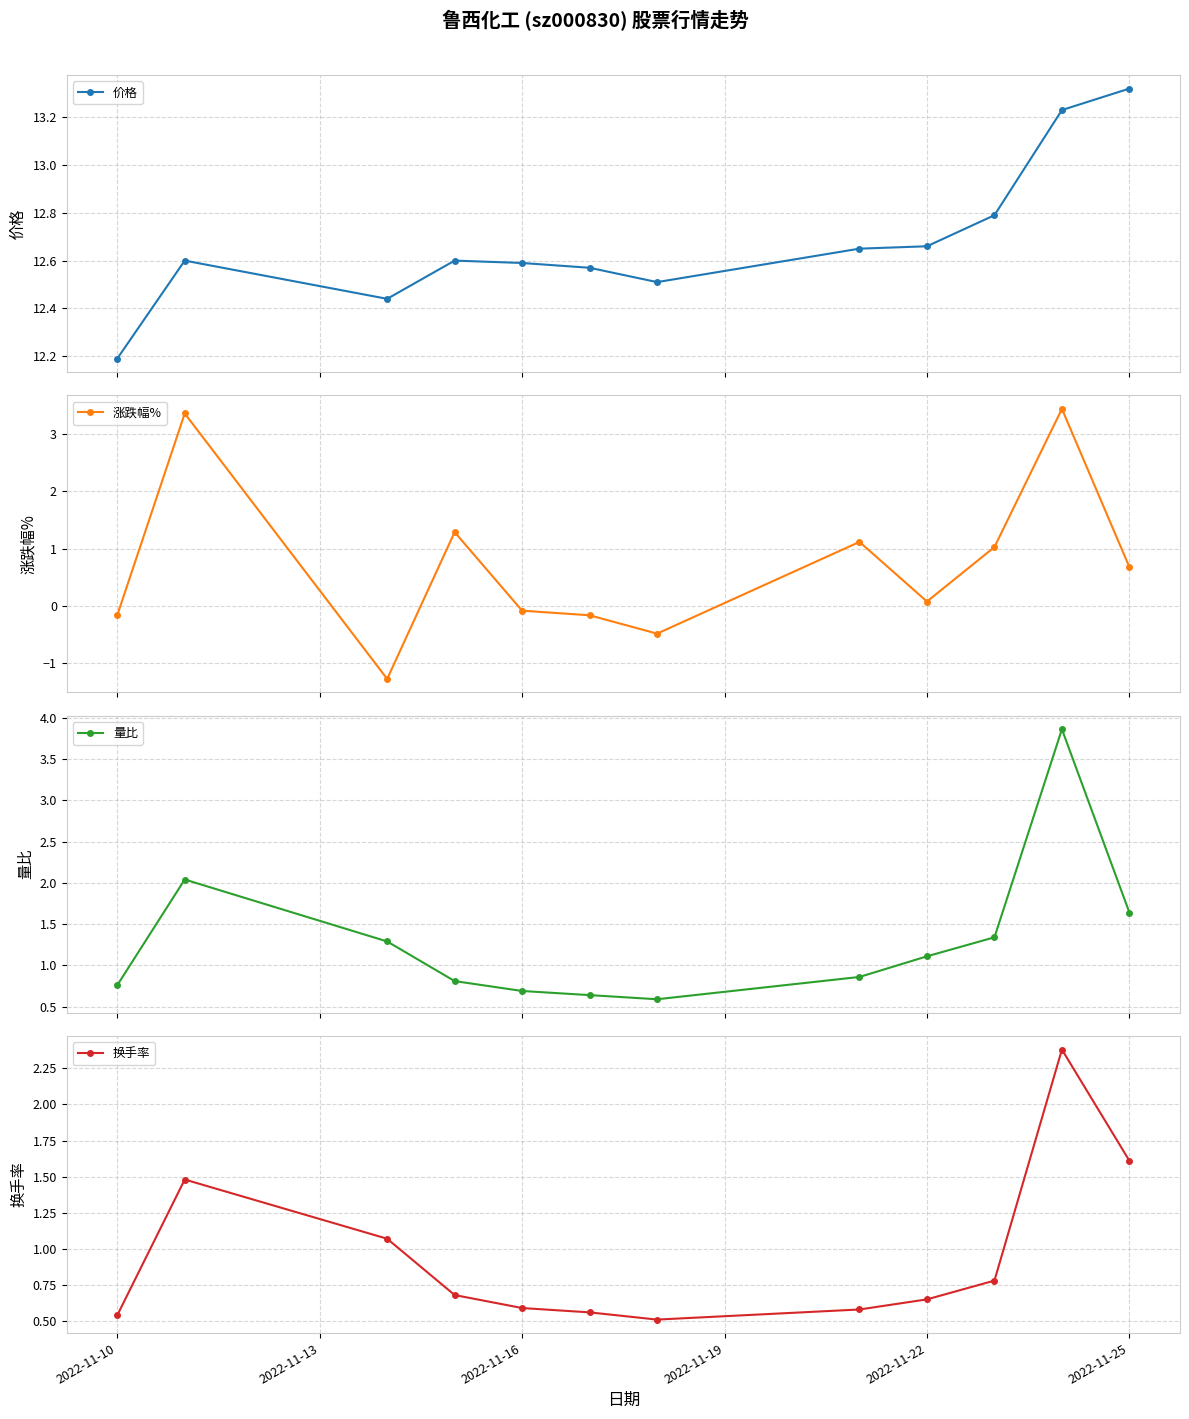

True or false: 量比 and 换手率 cross at least once.

False